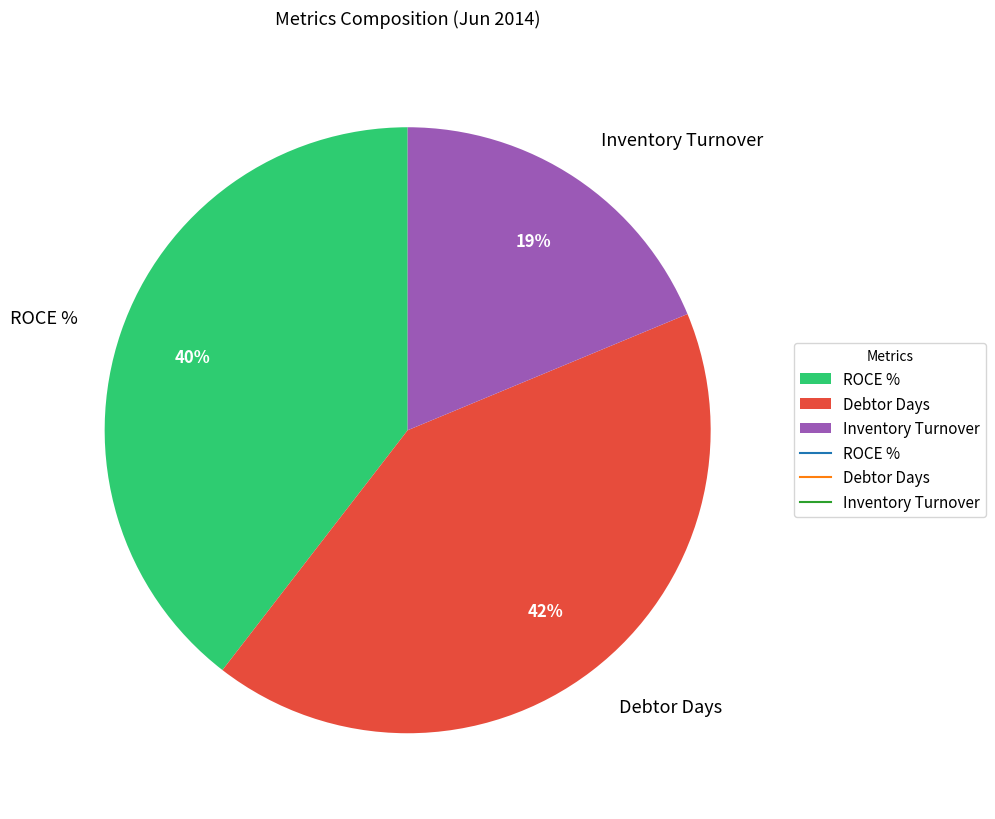

The ROCE % slice represents 49% of the pie. True or false?

False